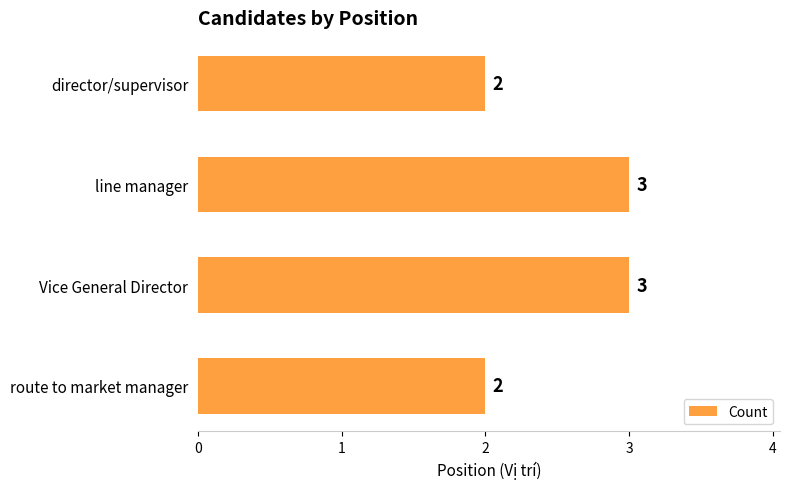

The chart shows a value of 1 at director/supervisor. True or false?

False